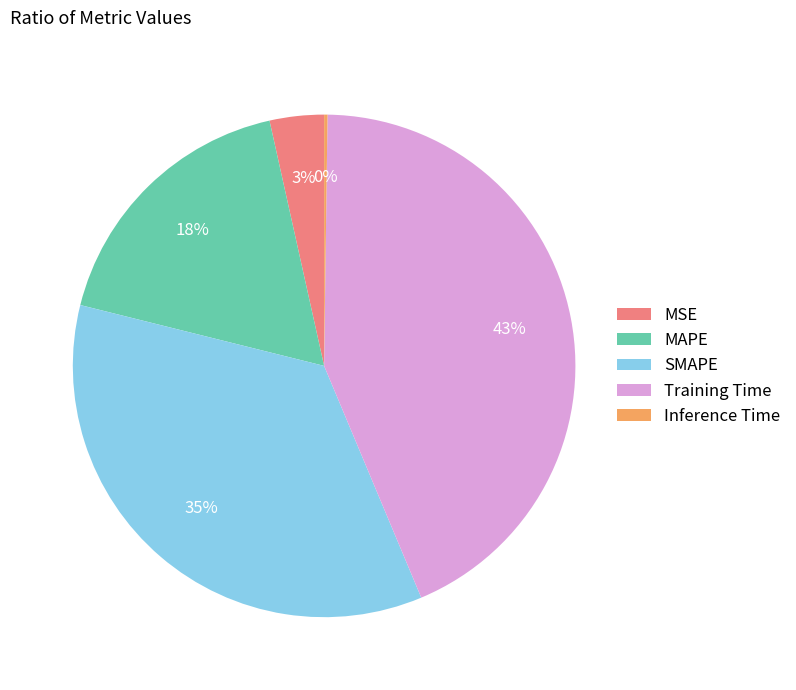

Which slice is the largest?

Training Time